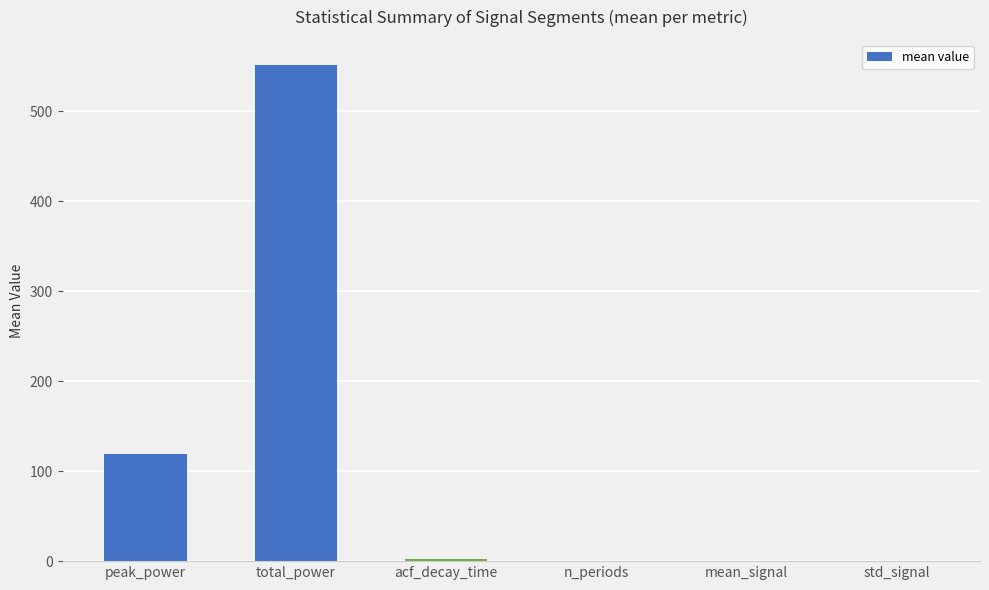

What is the change in value from acf_decay_time to n_periods?

-2.3